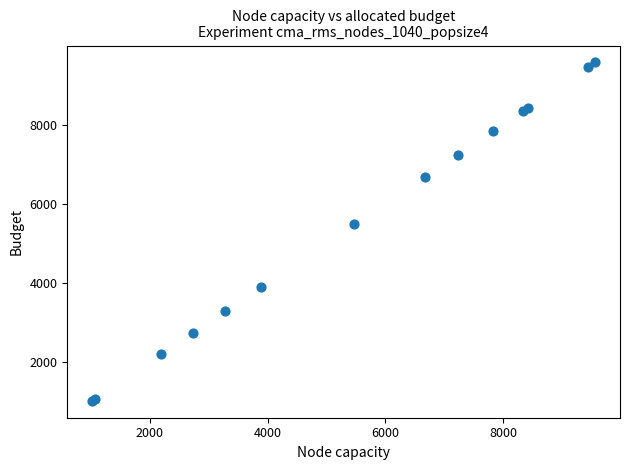

What Y value in the scatter plot is closest to 5298?

5481